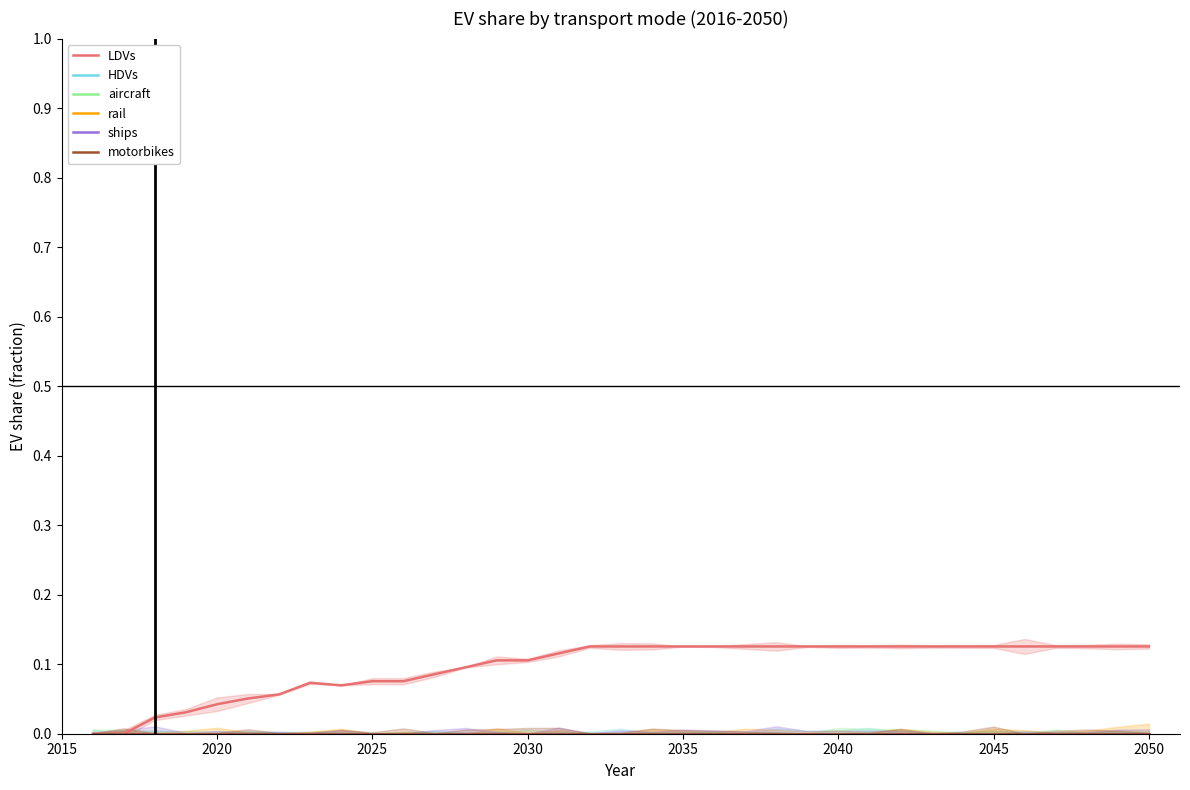

Is the value of HDVs at 2025 greater than the value of LDVs at 24?

No